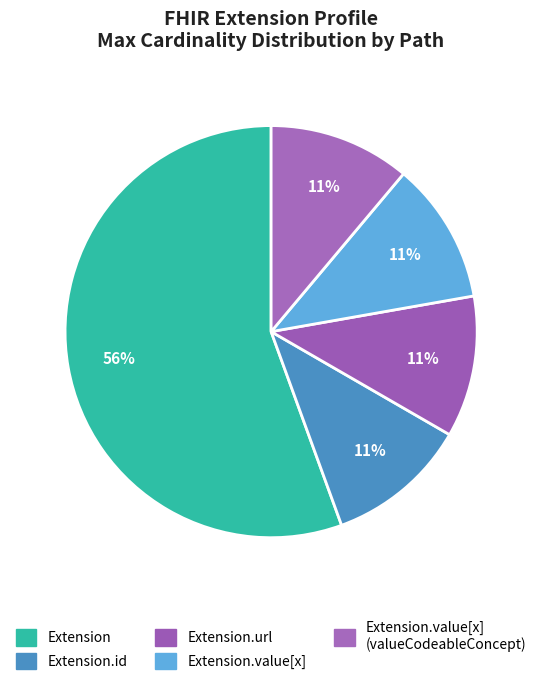

Count the number of slices in the pie.

5